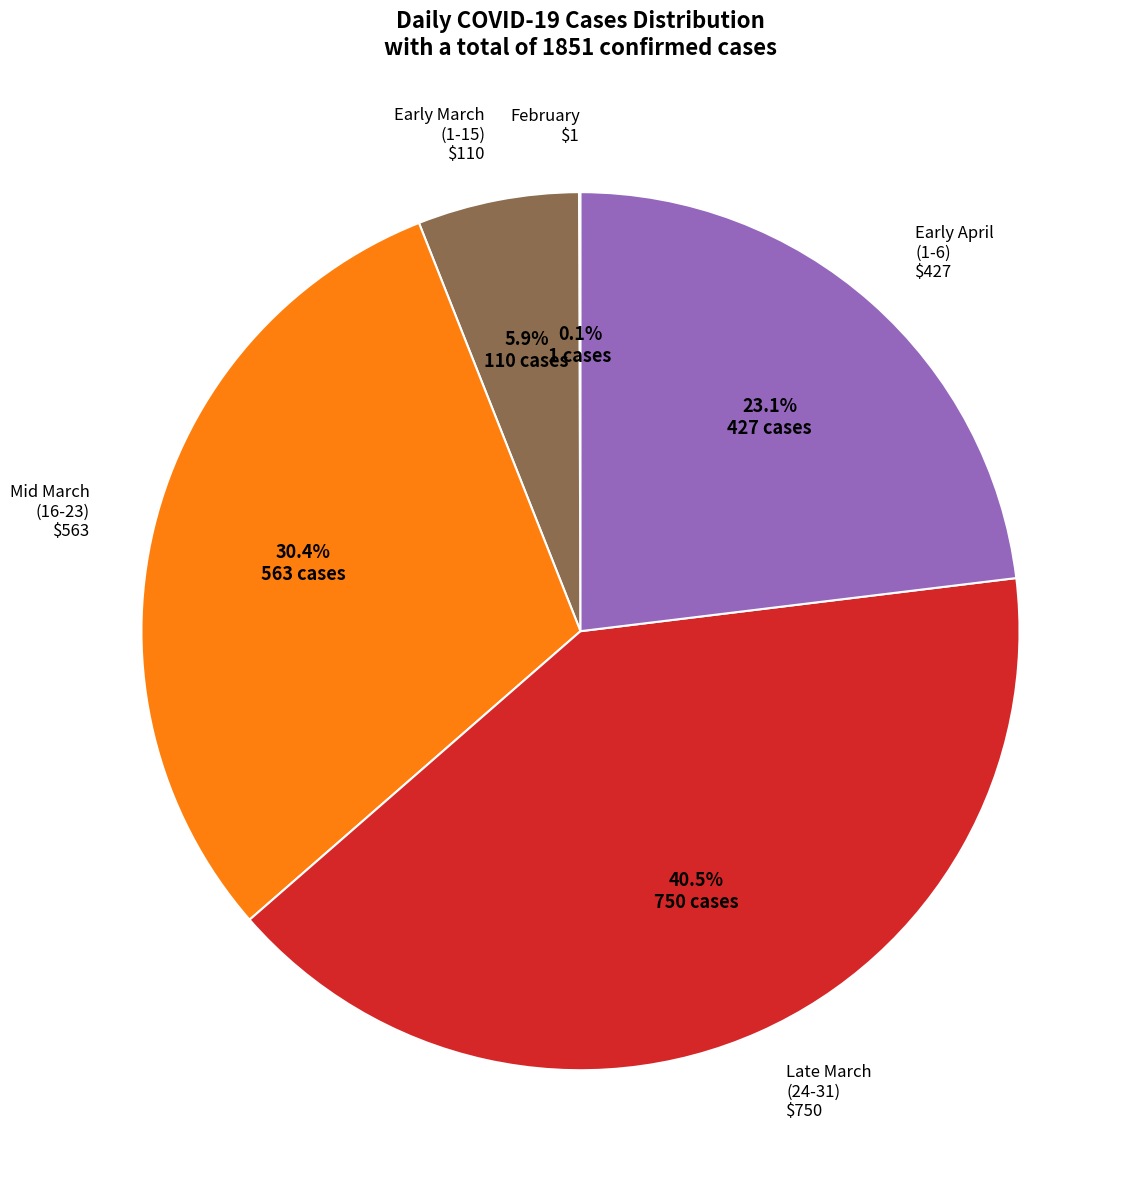

Is there any slice that represents more than half of the pie?

No